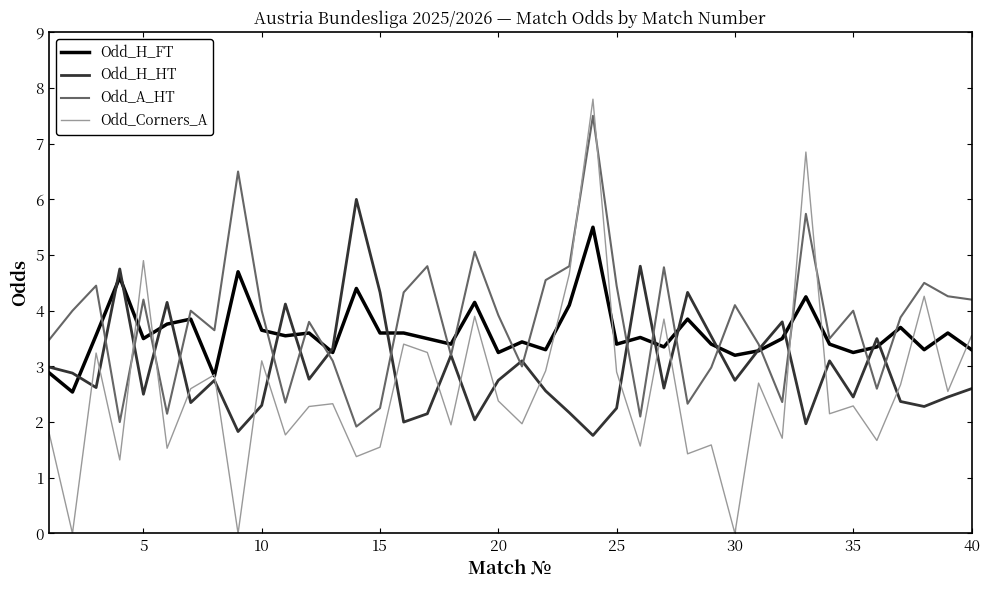

List the series in order of their overall mean, highest first.

Odd_A_HT, Odd_H_FT, Odd_H_HT, Odd_Corners_A